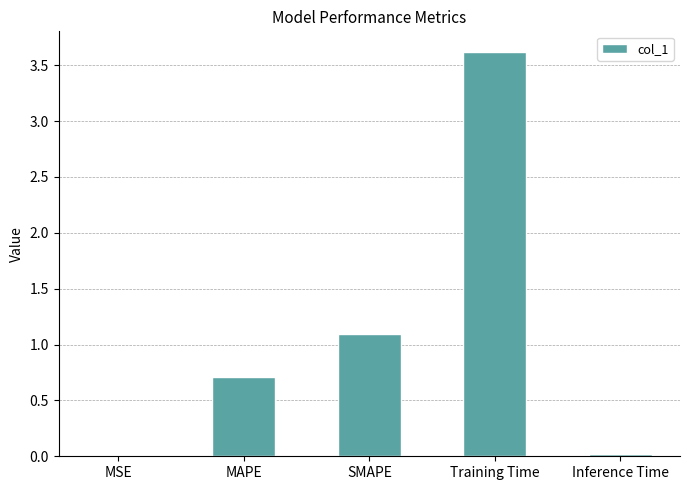

Is it true that the value at MAPE is 0.2?

False